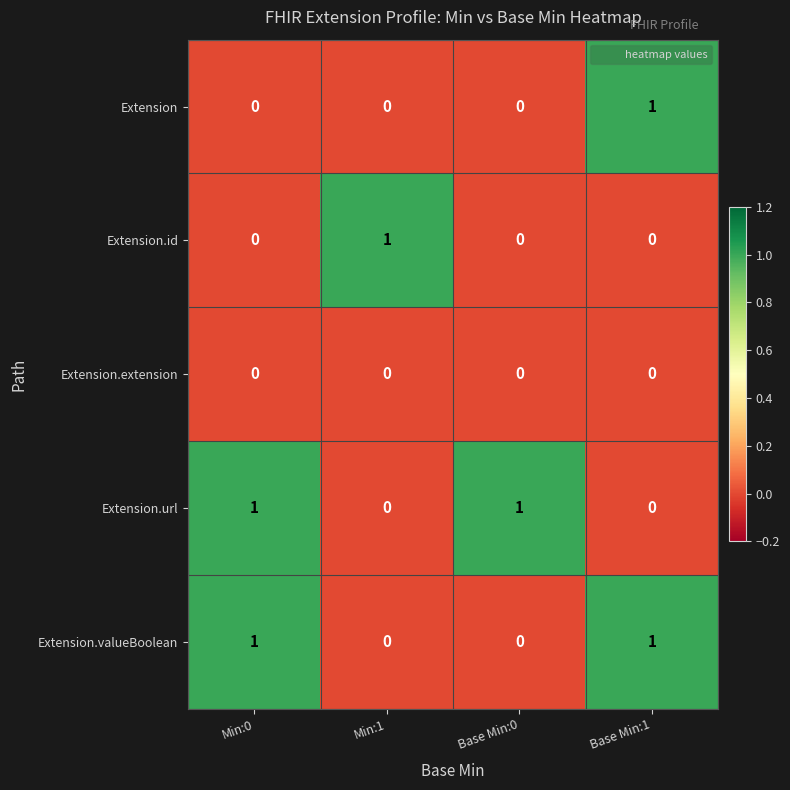

The Extension.id series shows 0 at Base Min:0. True or false?

True